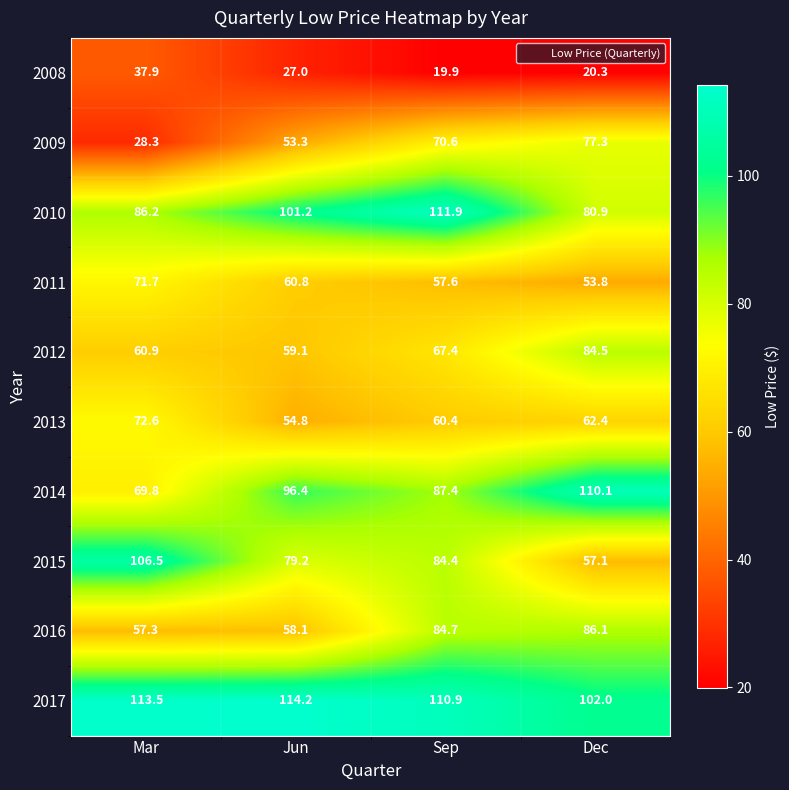

Which series has the largest range (max minus min)?

2015